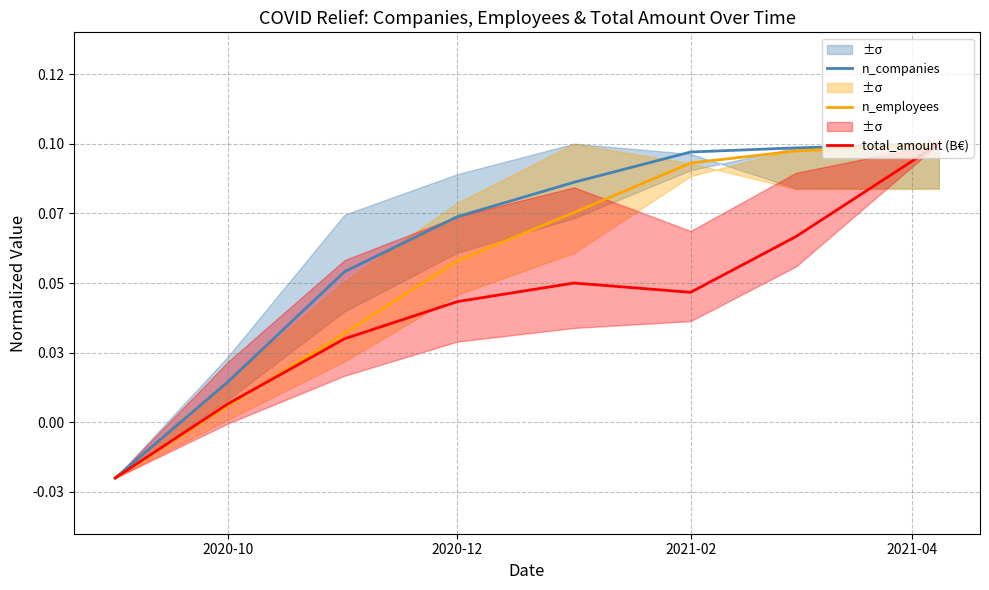

Is it true that total_amount (B€) equals 0.1 at 4?

False